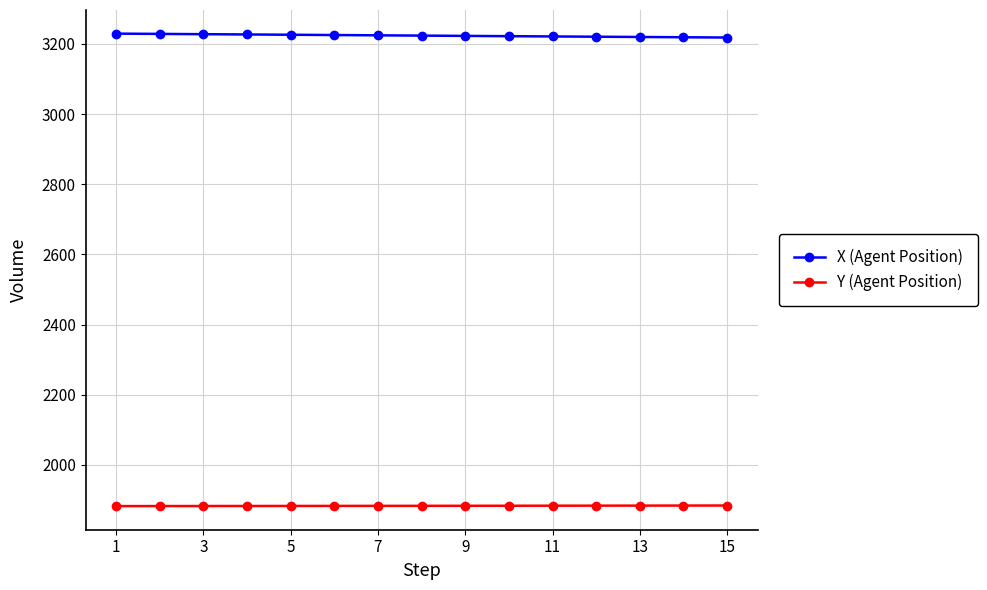

How many data points in Y (Agent Position) are less than 1883?

4